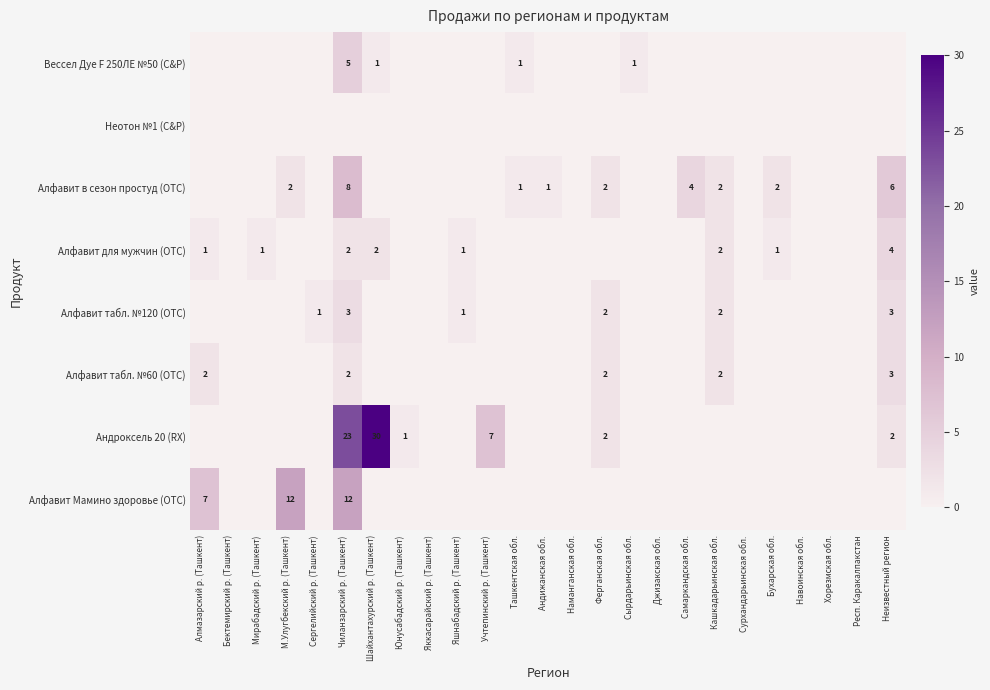

At which category is the sum across all series the highest?

Чиланзарский р. (Ташкент)